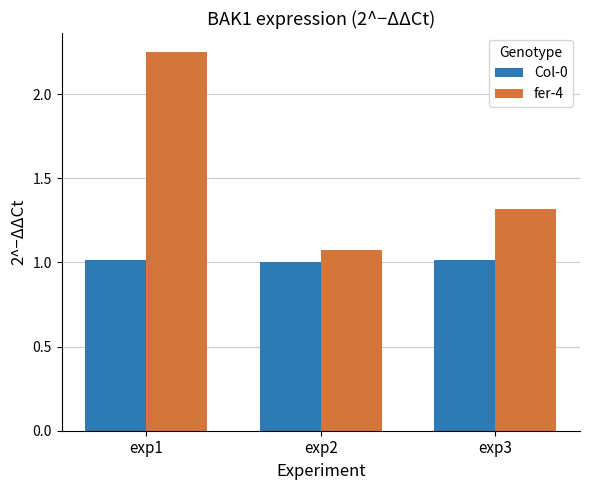

Between exp2 and exp3, which series saw the biggest shift?

fer-4